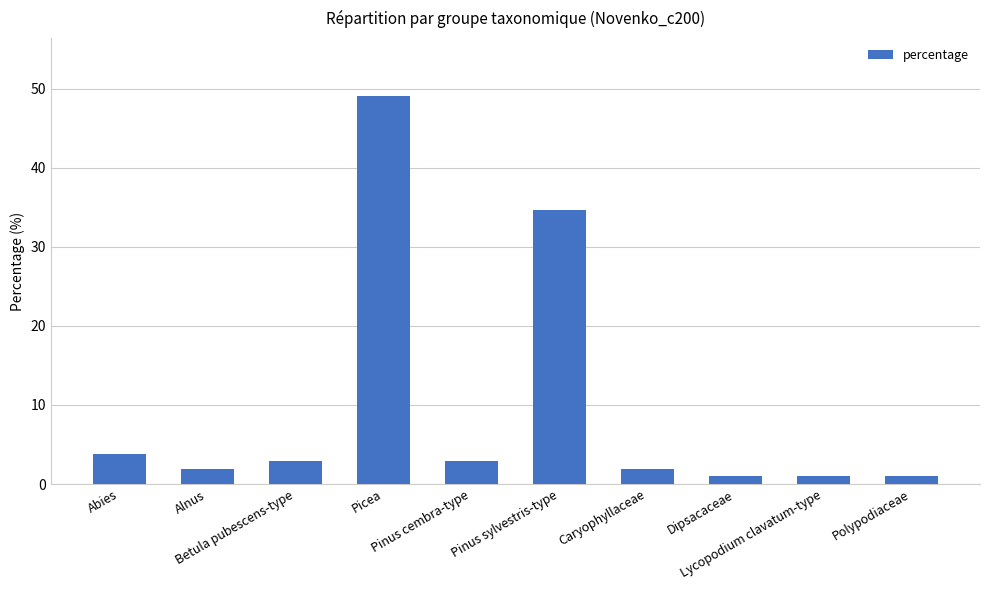

What is the sum of all values?

100.0